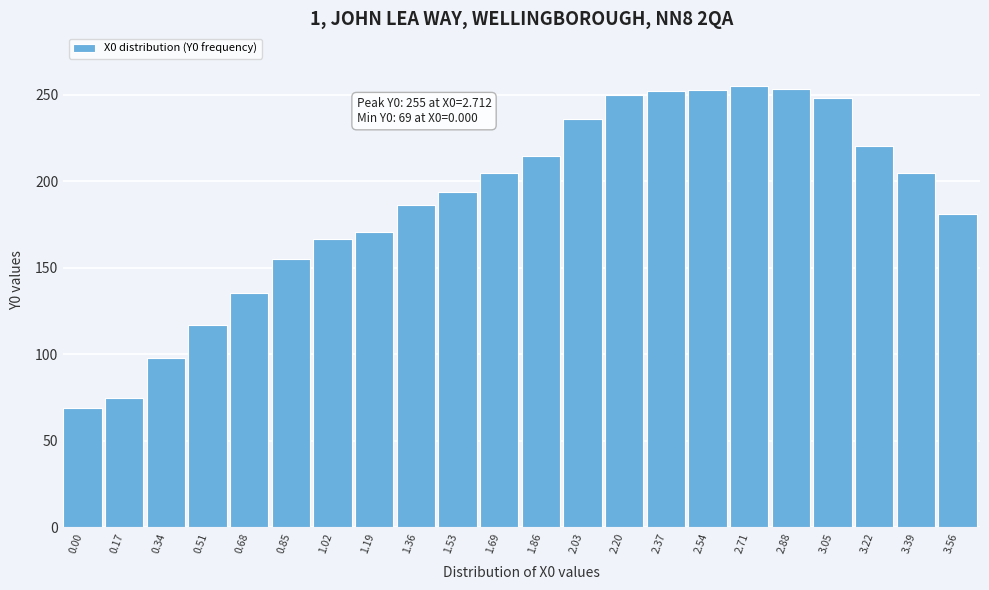

What is the value of the 15th bar from the left?

252.3